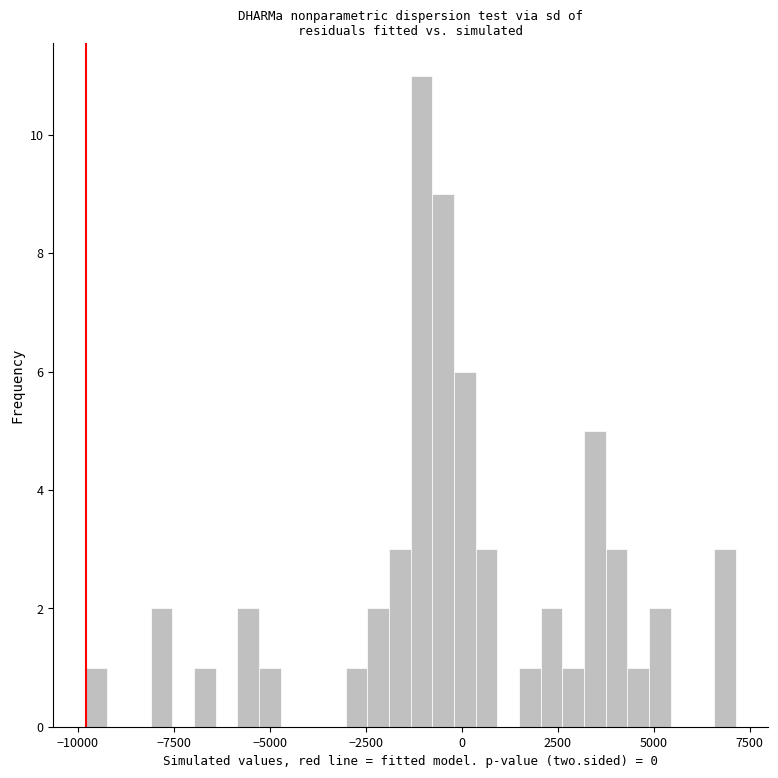

Read against the x-axis, roughly where is the centre of the tallest bar?

-1000